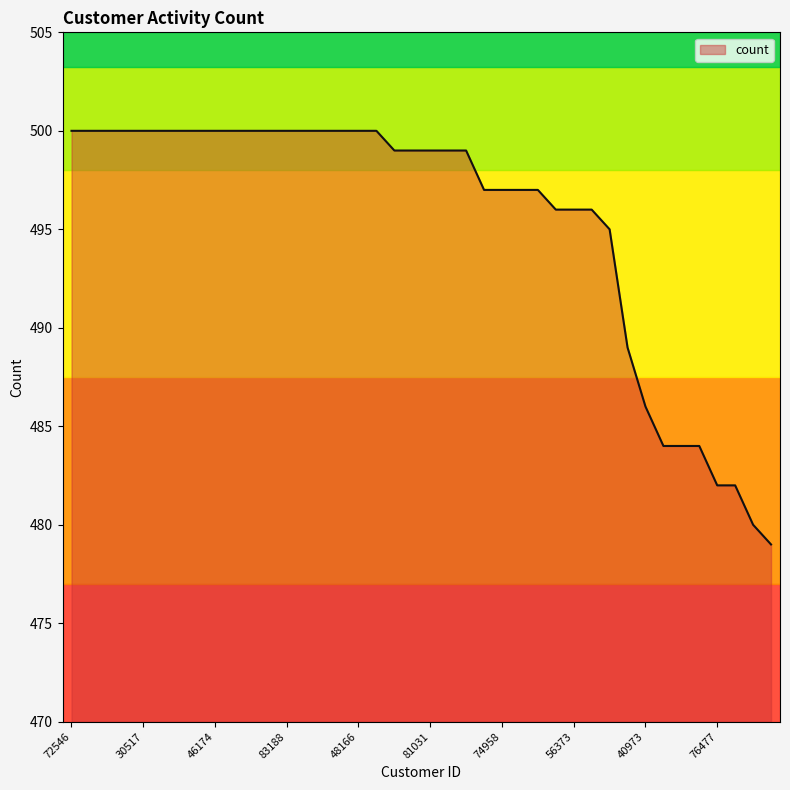

Reading left to right, what are all the values shown in this chart?

500	500	500	500	500	500	500	500	500	500	500	500	500	500	500	500	500	500	499	499	499	499	499	497	497	497	497	496	496	496	495	489	486	484	484	484	482	482	480	479